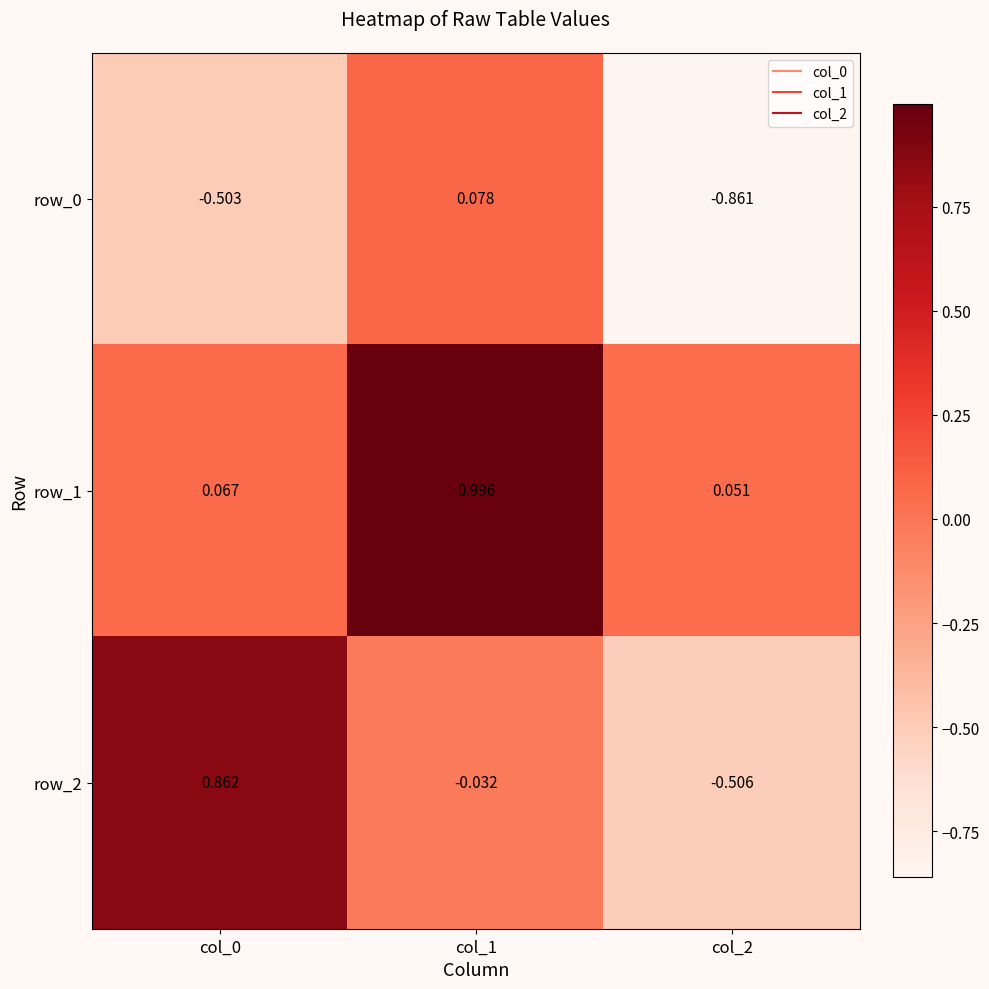

Is the value of row_1 at col_1 greater than the value of row_2 at col_1?

Yes